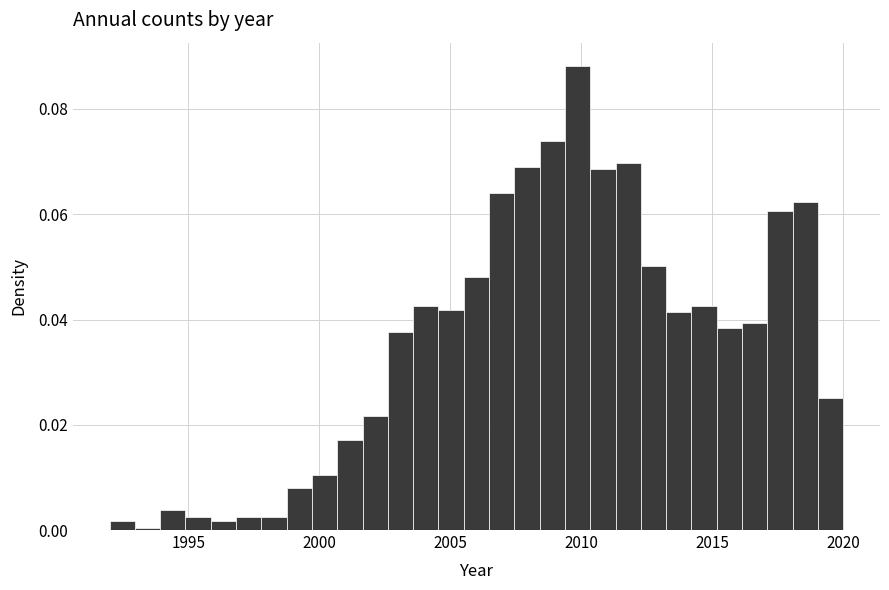

Around what value on the x-axis is the tallest bar? Give the approximate position of its centre, as read against the axis.

2010.0